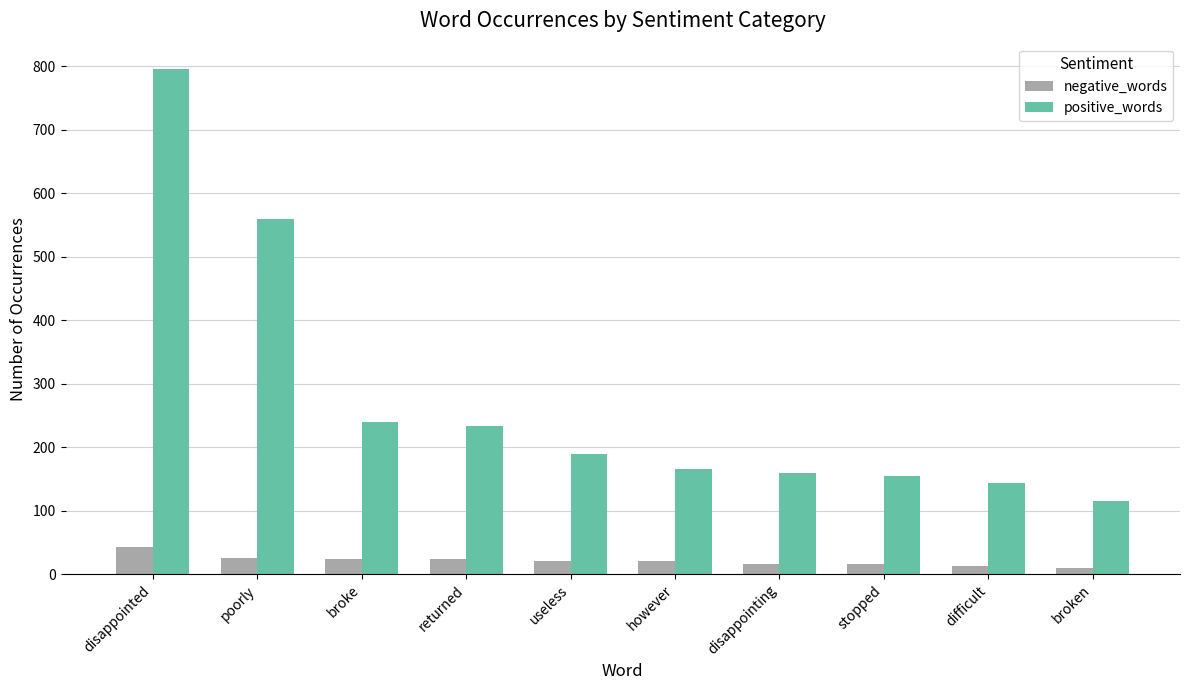

What is the spread (max minus min) of values at poorly?

534